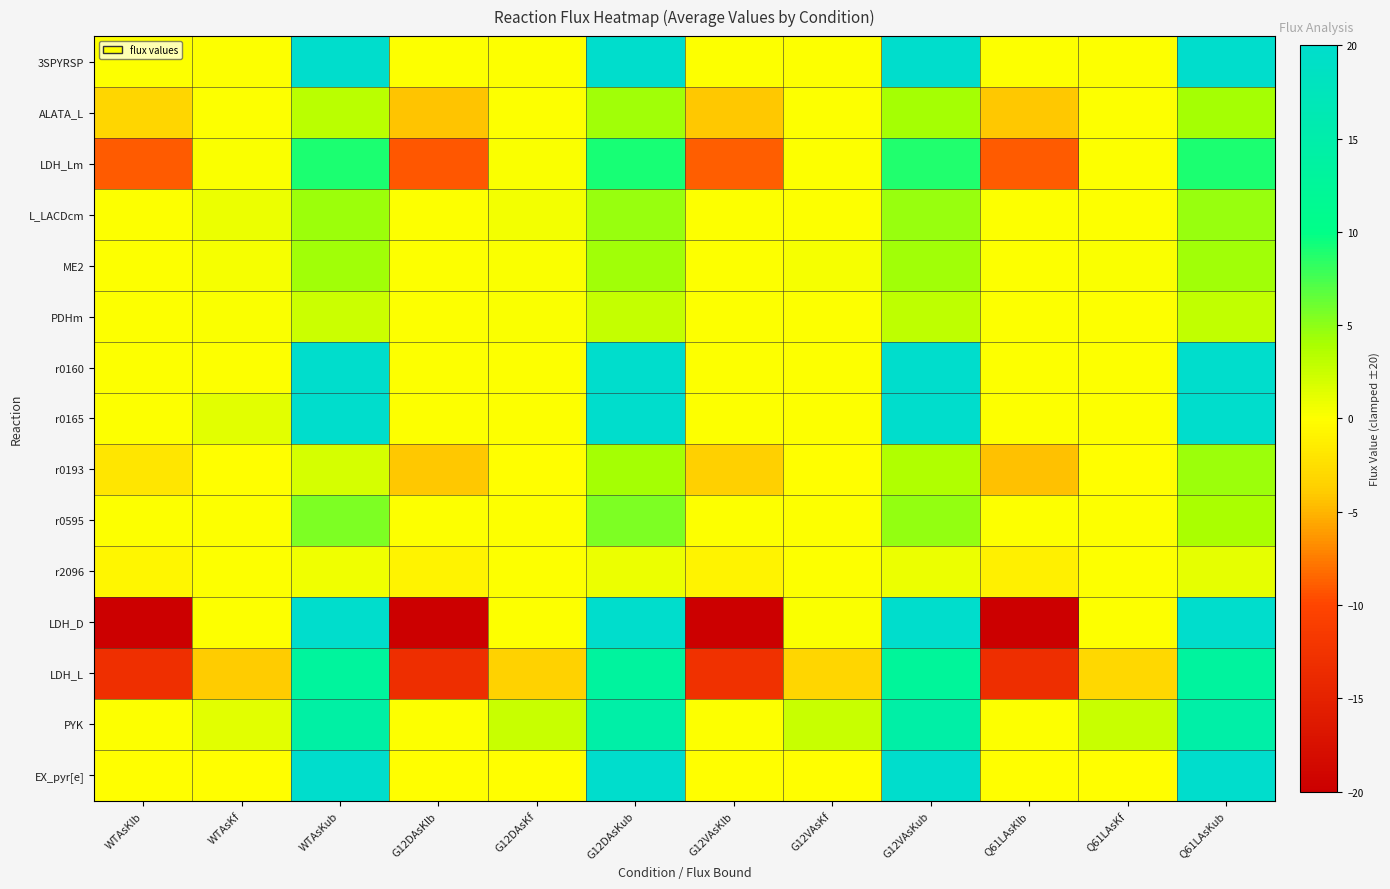

What is the total value across all series at G12DAsKub?

163.3